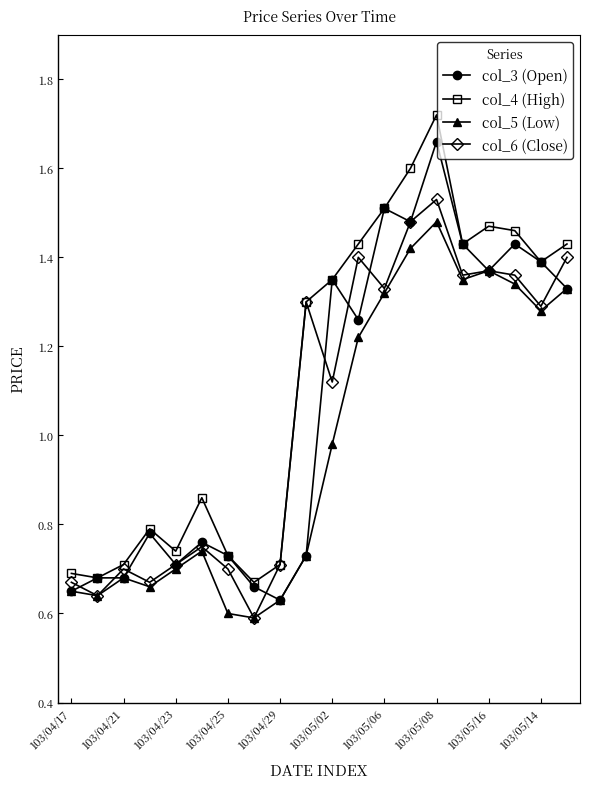

At how many categories does at least one series exceed 1?

11